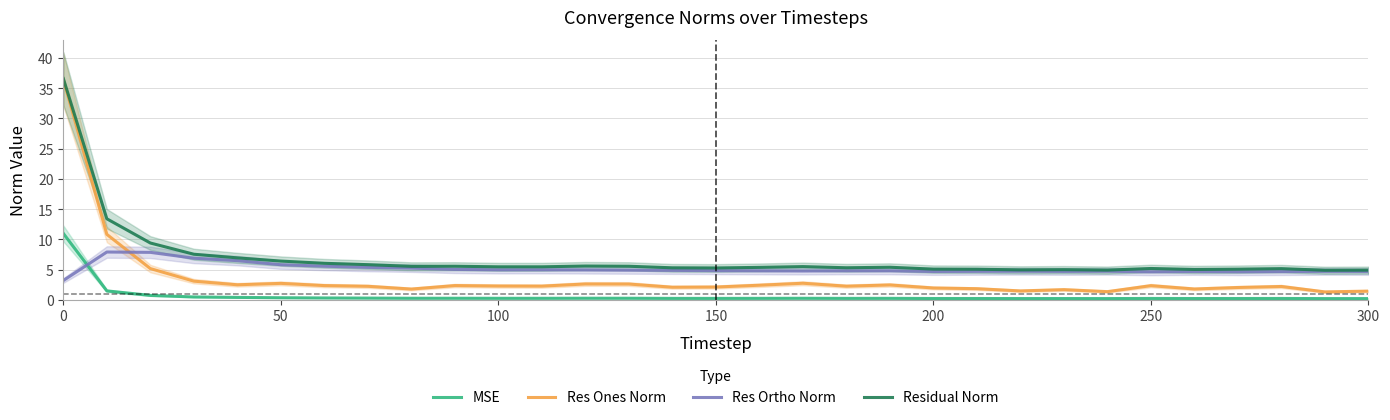

Is it true that Residual Norm equals 8.7 at 150?

False